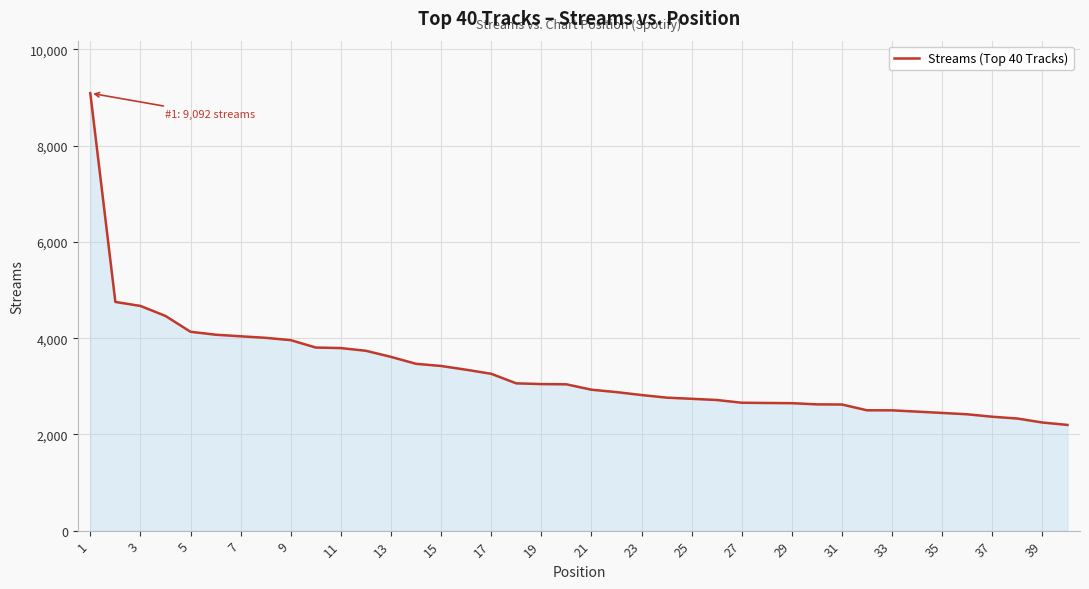

What is the difference between the maximum and minimum values?

6895